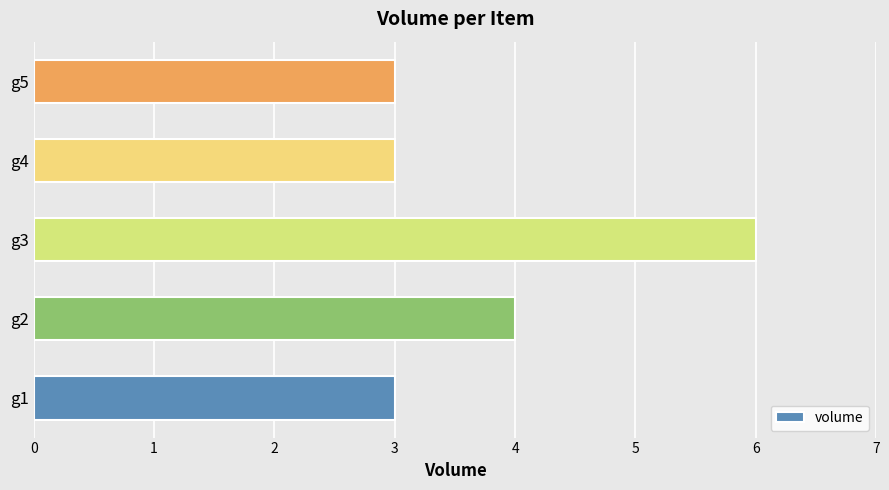

What is the maximum value shown in the chart?

6